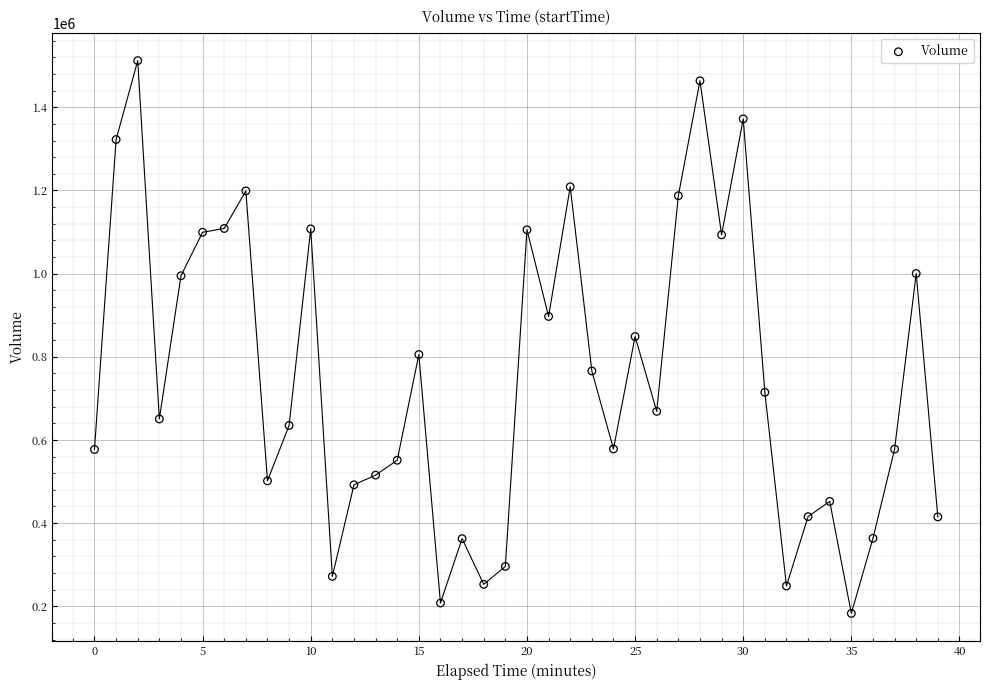

What is the range of Y values (max minus min)?

1329212